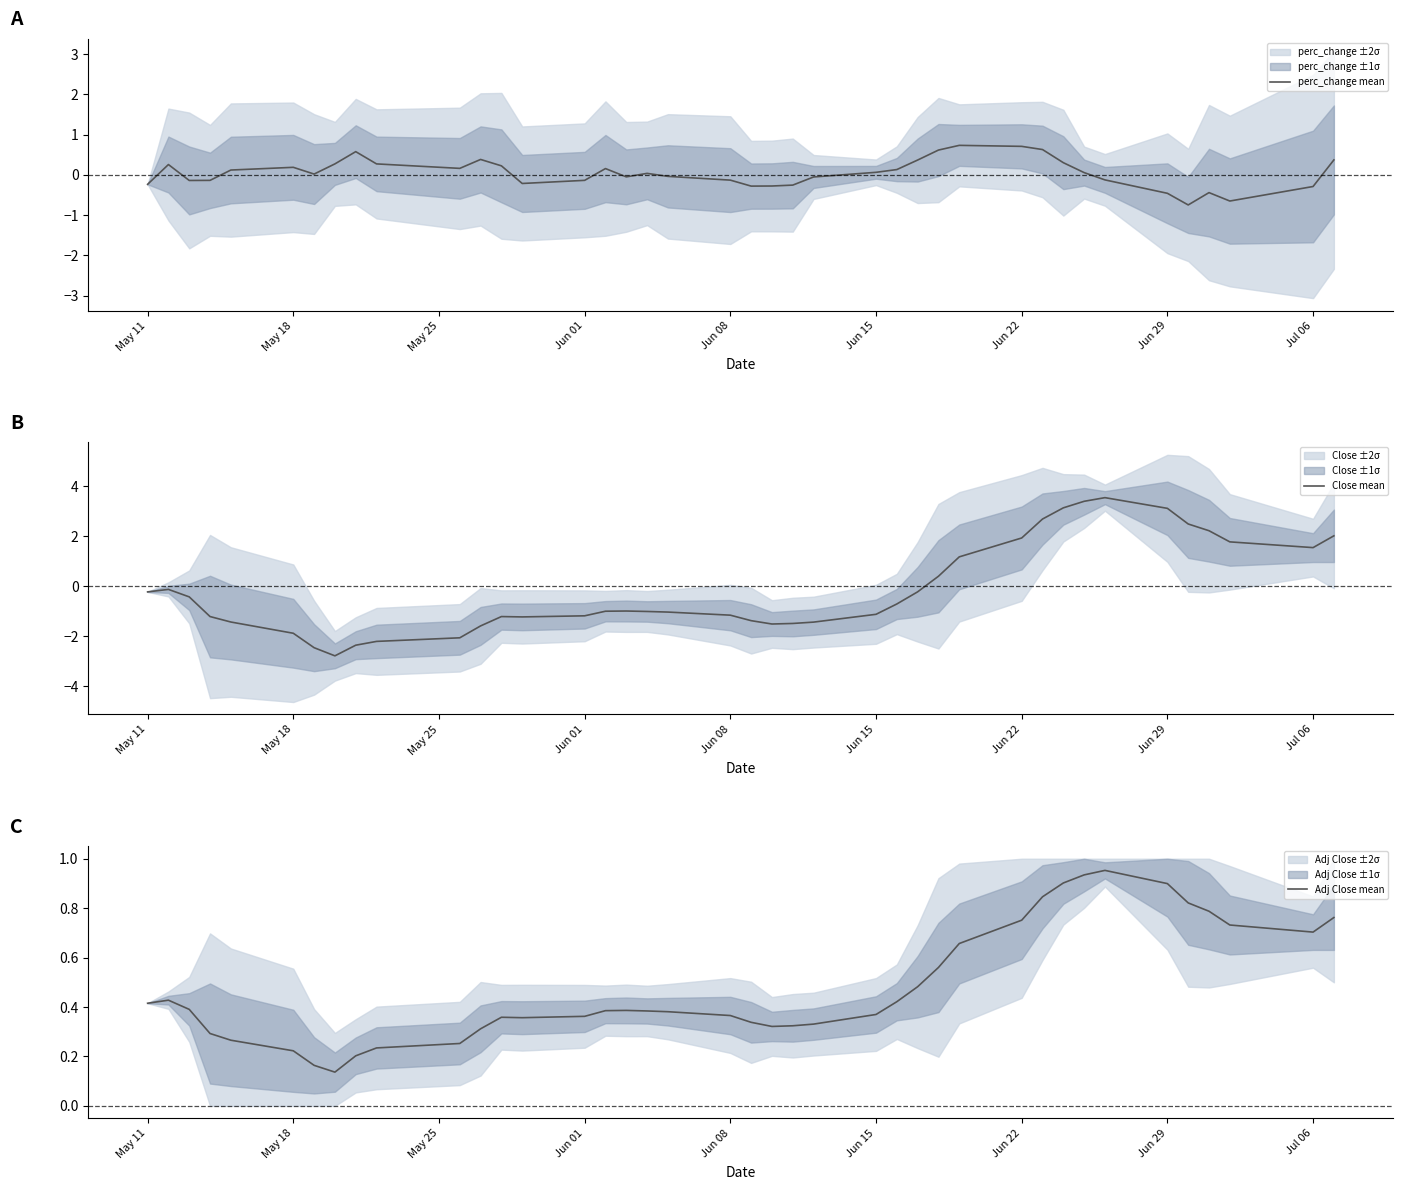

What is the minimum value for perc_change mean?

-0.7